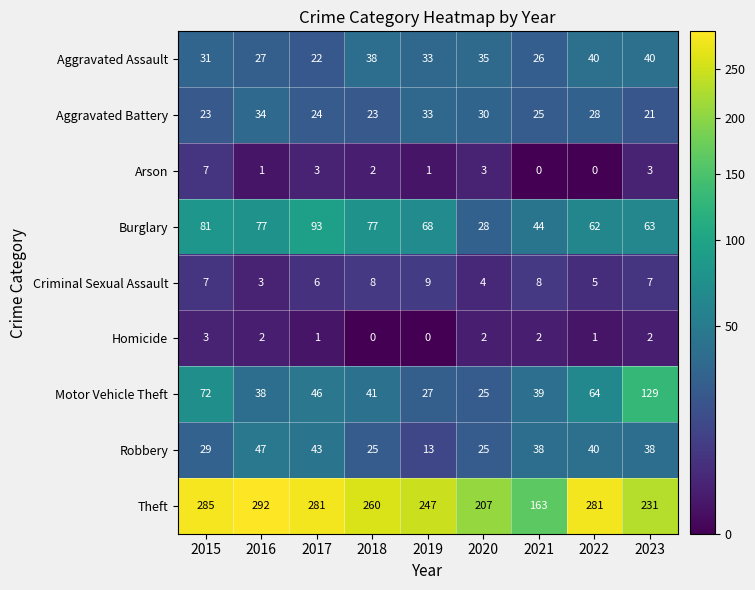

Rank the series by their maximum value, from highest to lowest.

Theft, Motor Vehicle Theft, Burglary, Robbery, Aggravated Assault, Aggravated Battery, Criminal Sexual Assault, Arson, Homicide